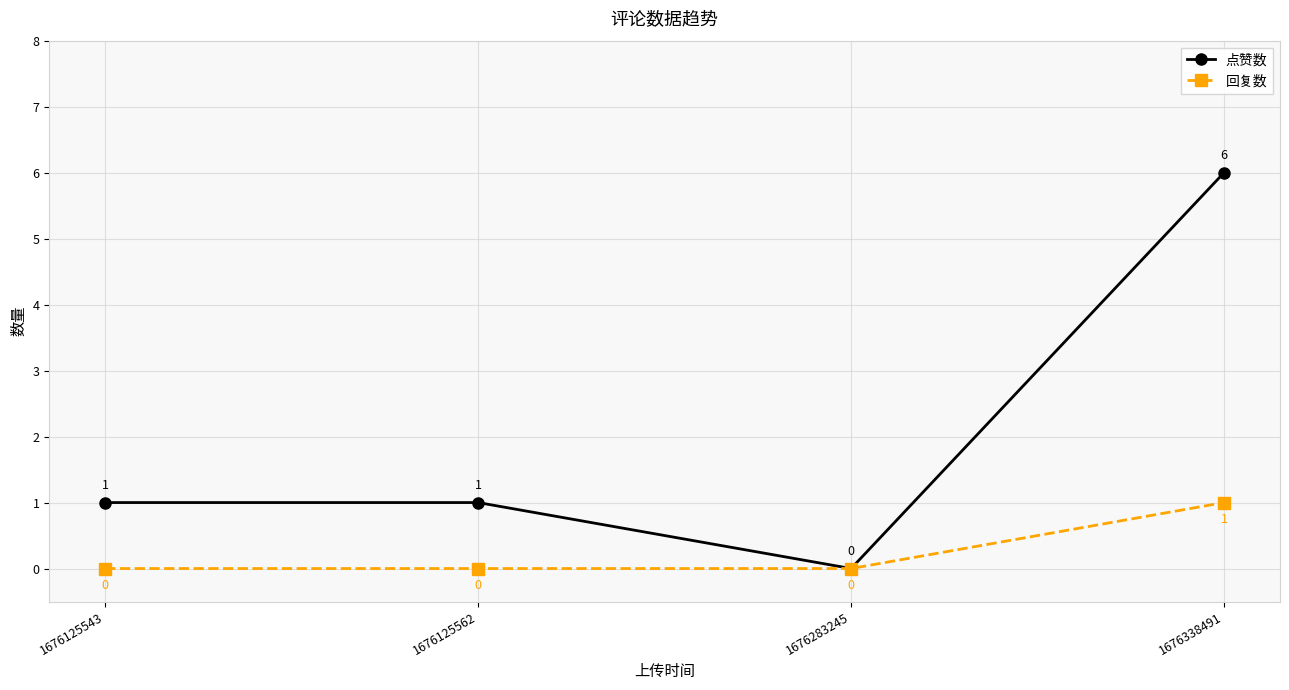

How many 点赞数 values are between 1 and 6?

3